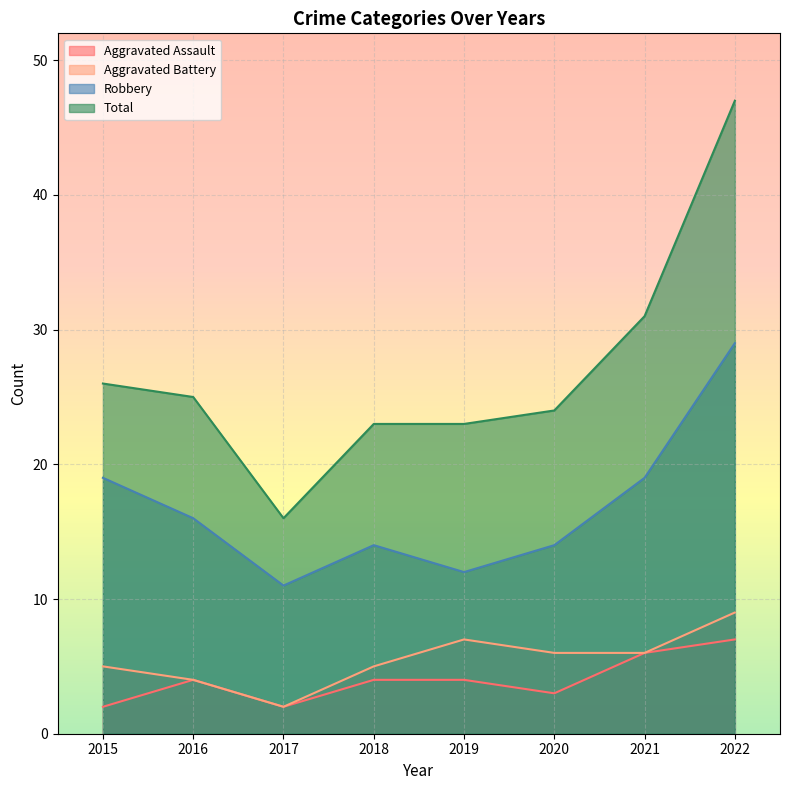

Between 2020 and 2021, which series saw the biggest shift?

Total